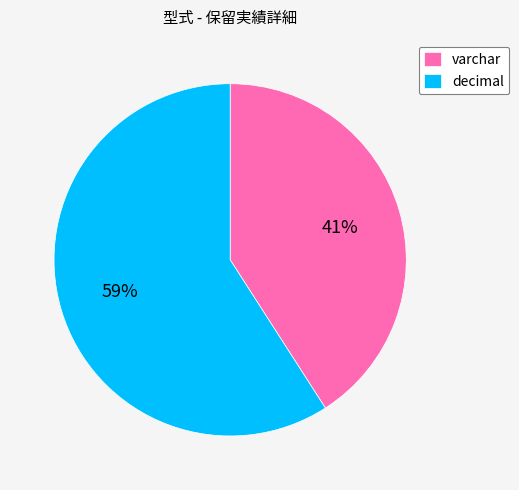

Is the sum of decimal and varchar greater than half?

Yes